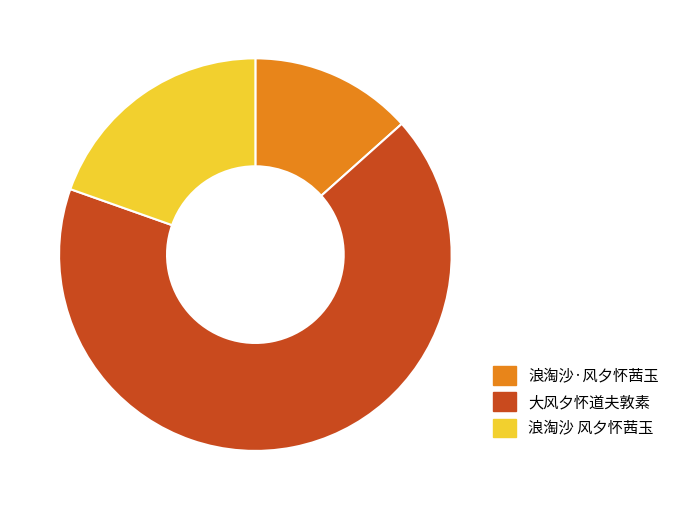

Which has a higher value, 浪淘沙 风夕怀茜玉 or 大风夕怀道夫敦素?

大风夕怀道夫敦素